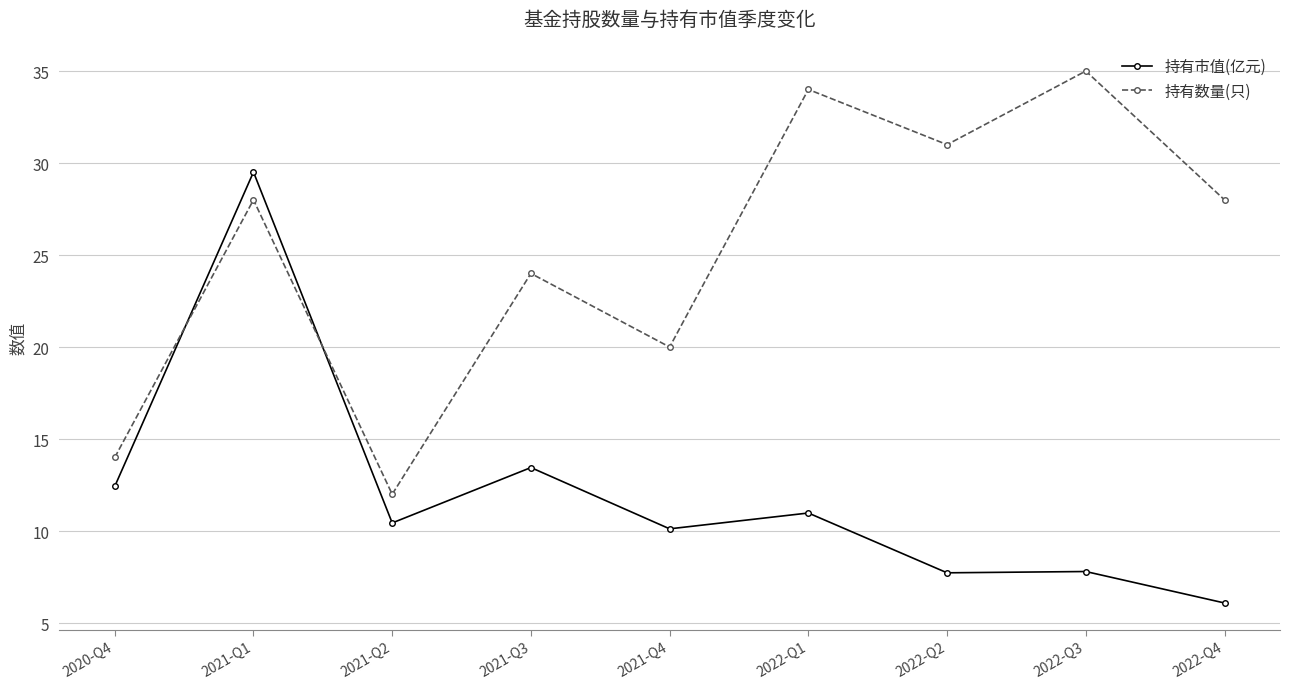

Which category has the lowest value in the 持有市值(亿元) series?

2022-Q4